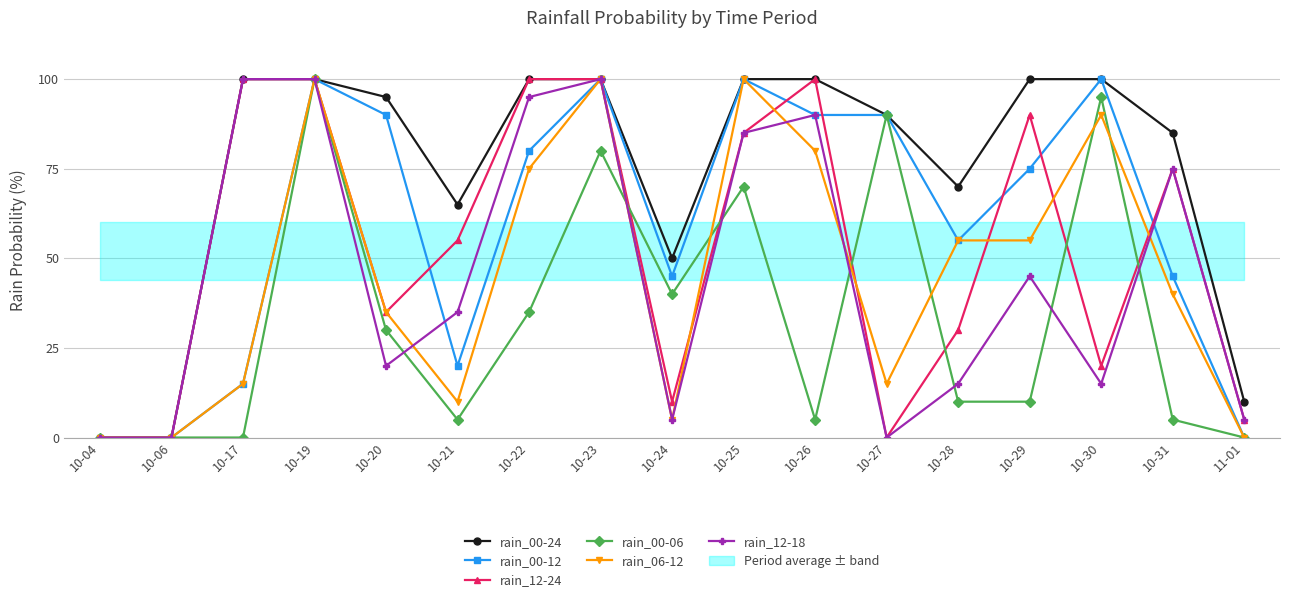

Does the chart have visible grid lines?

Yes